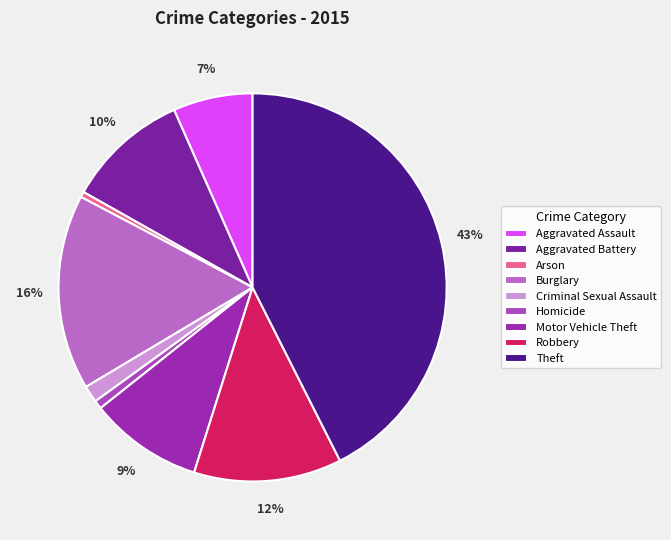

How many segments does this pie chart have?

9